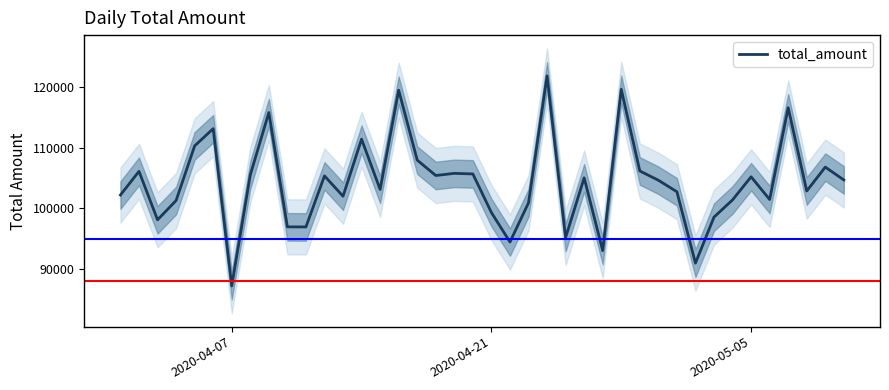

How many lines are shown in the chart?

1